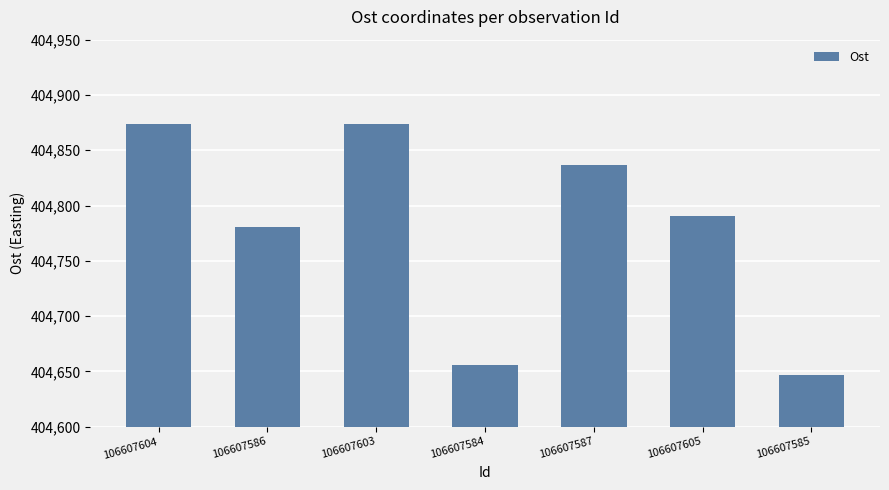

Reading left to right, list all the values displayed in this chart.

404873.7	404781.0	404873.7	404655.6	404837.1	404790.6	404646.8